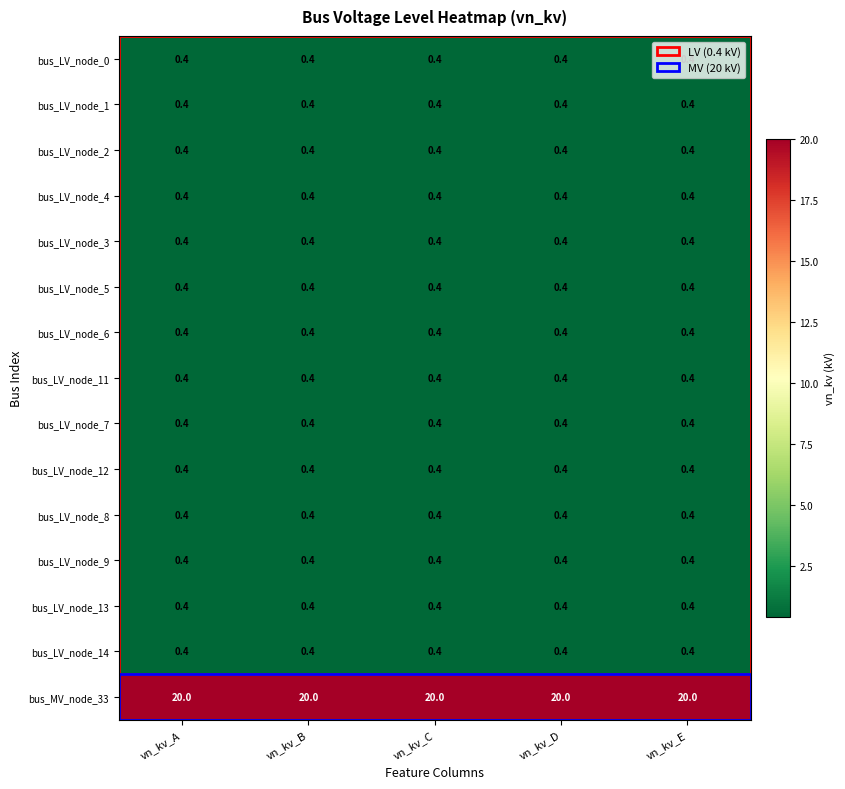

What is the difference between the highest and lowest values at vn_kv_E?

19.6